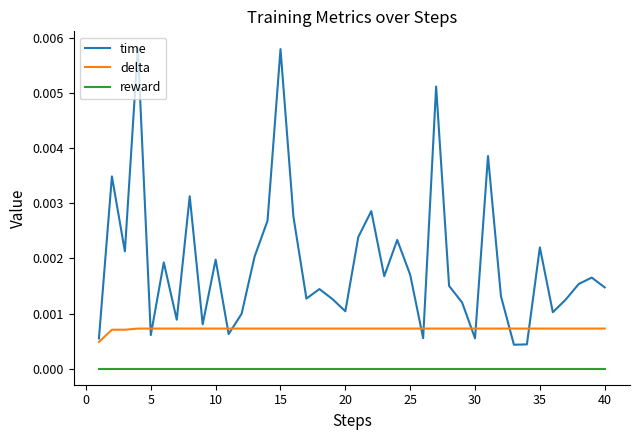

Does the chart have visible grid lines?

No